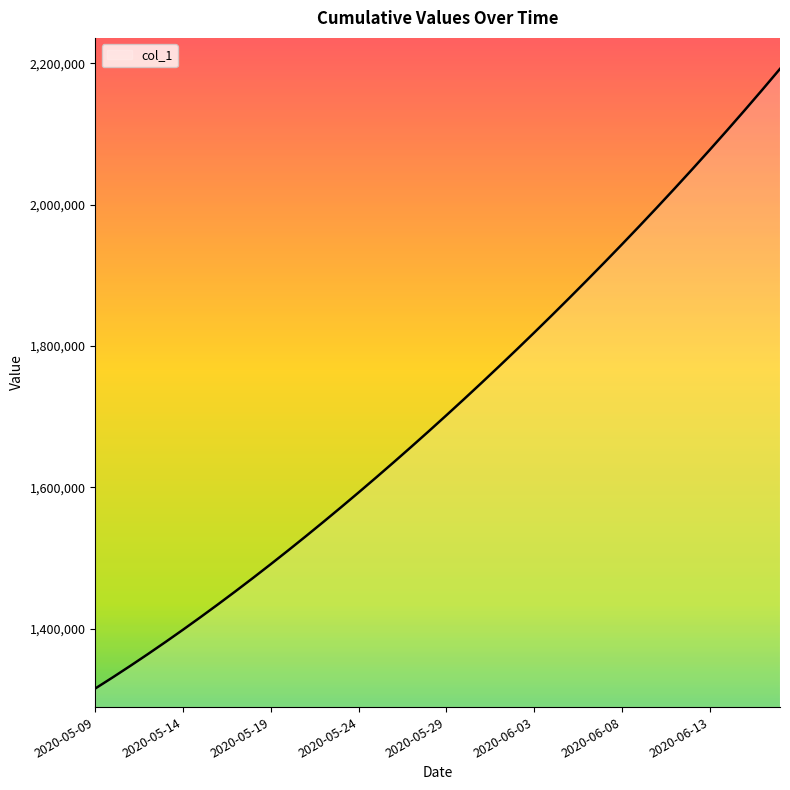

What is the difference between the maximum and minimum values?

877083.2